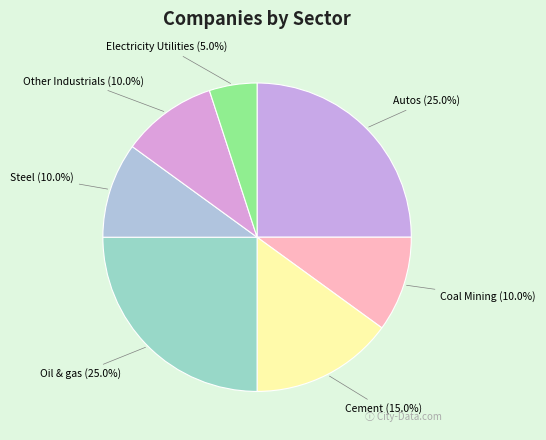

True or false: Autos accounts for 25% of the total.

True